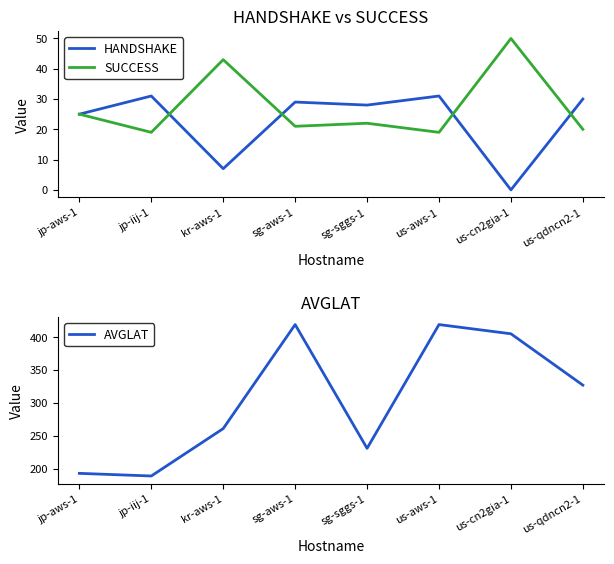

At which label does SUCCESS first exceed 22?

jp-aws-1